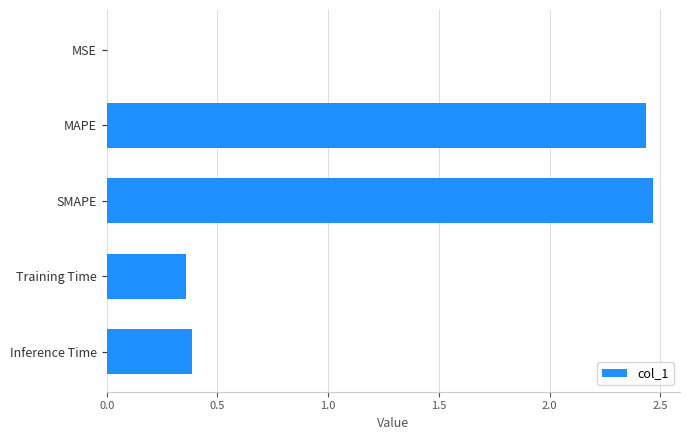

What is the sum of the values at Training Time and MAPE?

2.8